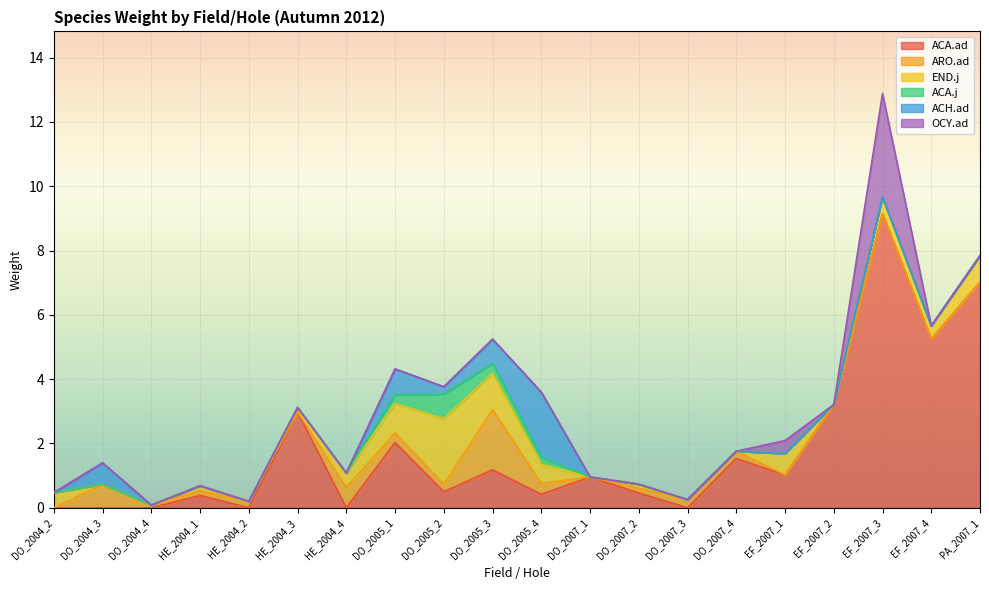

At how many categories does at least one series exceed 5?

3